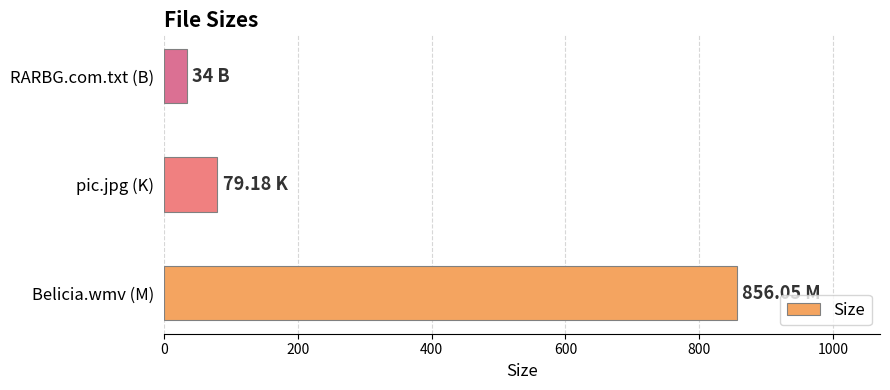

Where is the data nearest to the value 445?

pic.jpg (K)